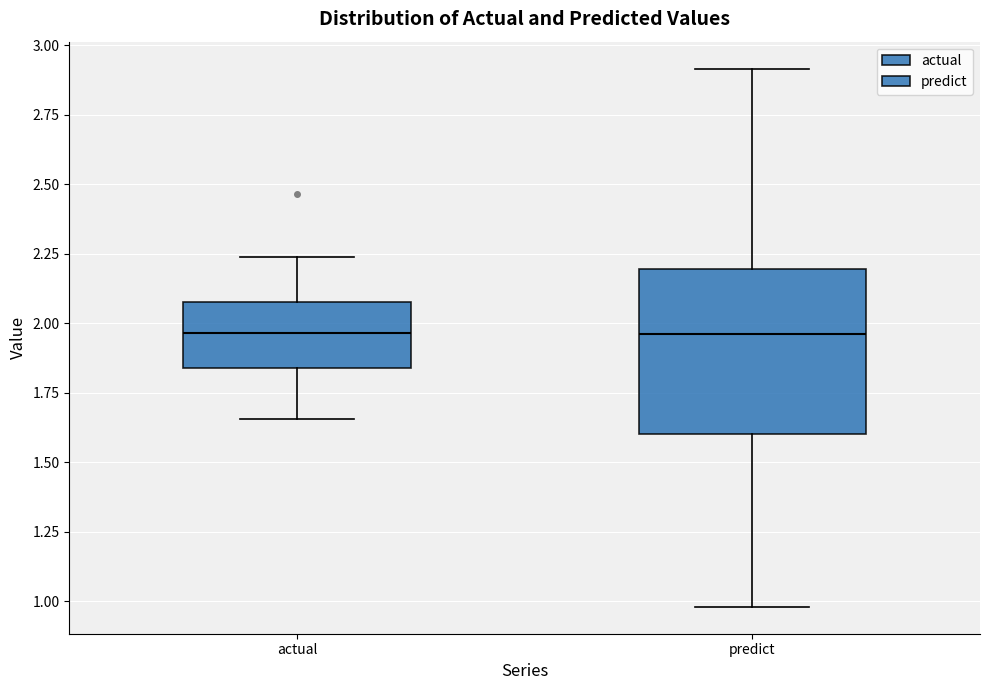

Reading left to right, read every box against the y-axis: the position of its median line, the range the box covers, and the ends of its whiskers. The values are not printed on the chart, so give them approximately, as read against the axis.

actual: median 1.95, box 1.85 to 2.10, whiskers 1.65 to 2.25
predict: median 1.95, box 1.60 to 2.20, whiskers 1.00 to 2.90